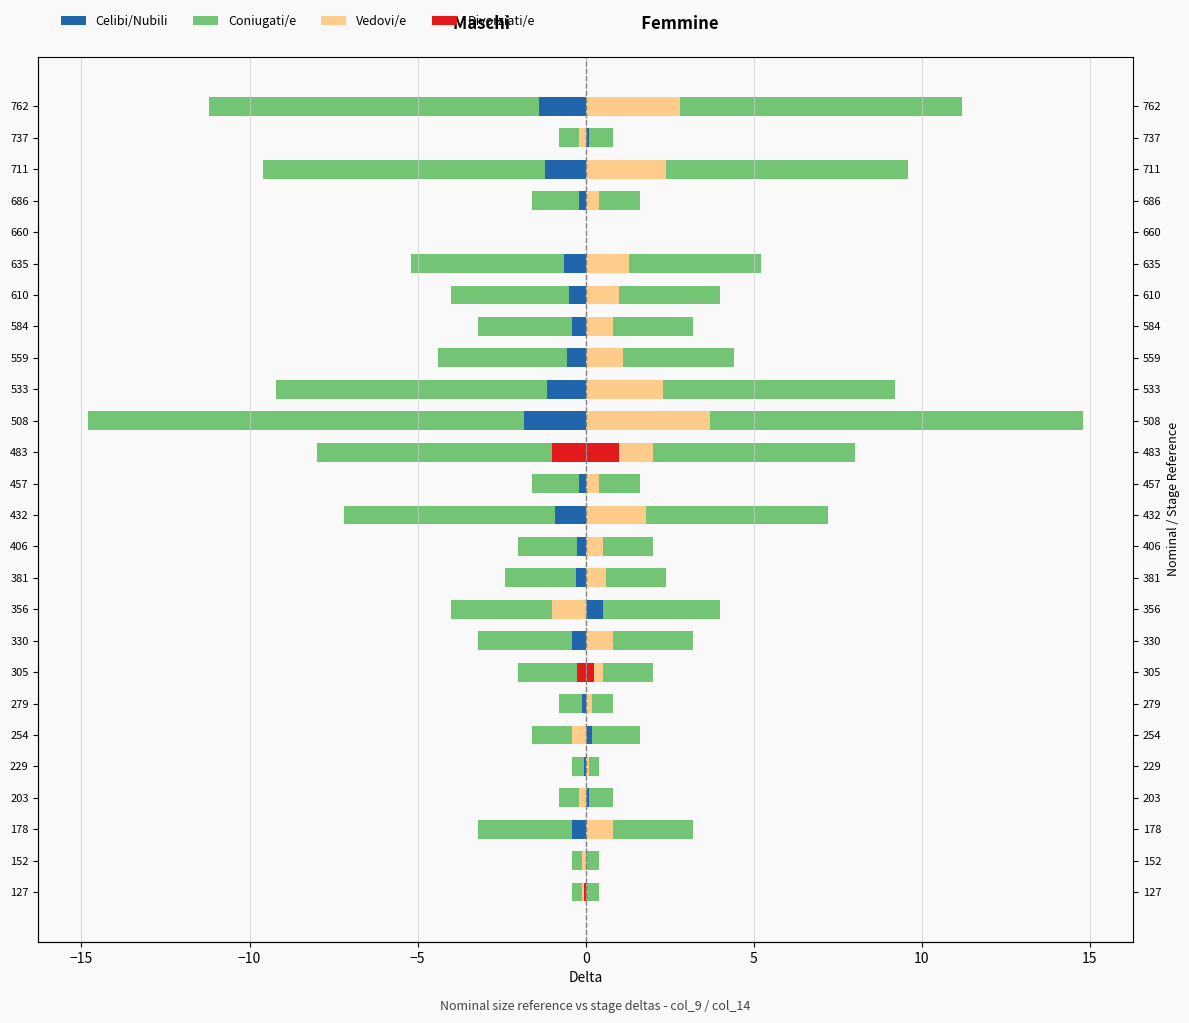

True or false: Divorziati/e has a value of -0.5 at 737.

False